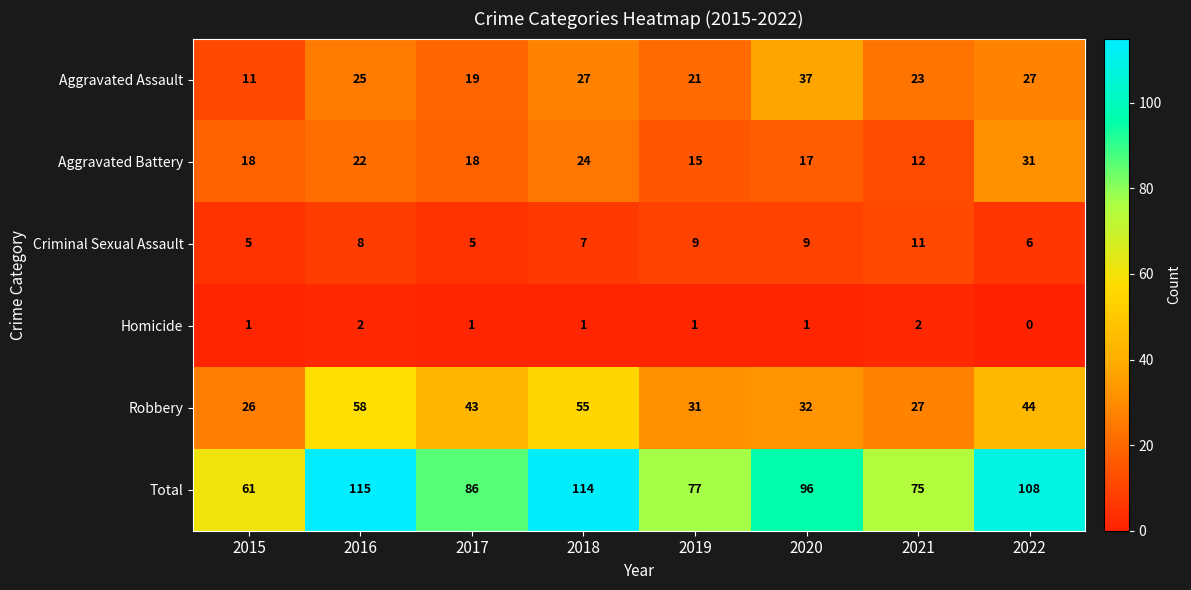

Between 2017 and 2018, which series saw the biggest shift?

Total